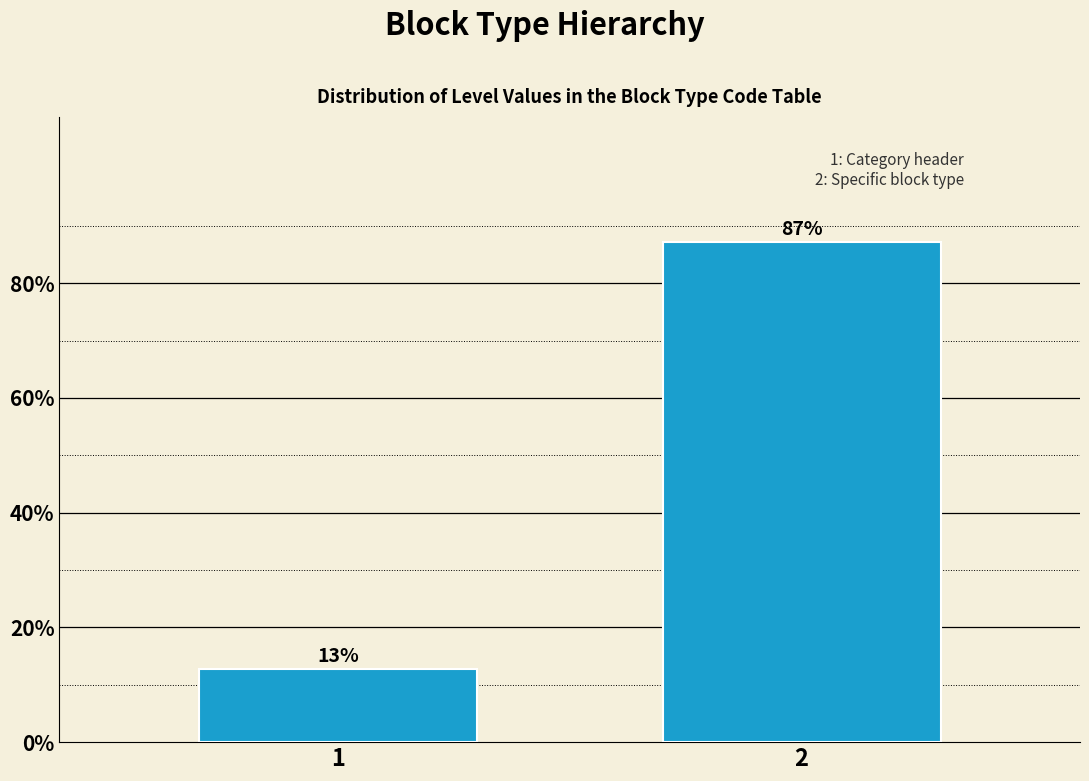

What is the sum of the values at 1 and 2?

100.0